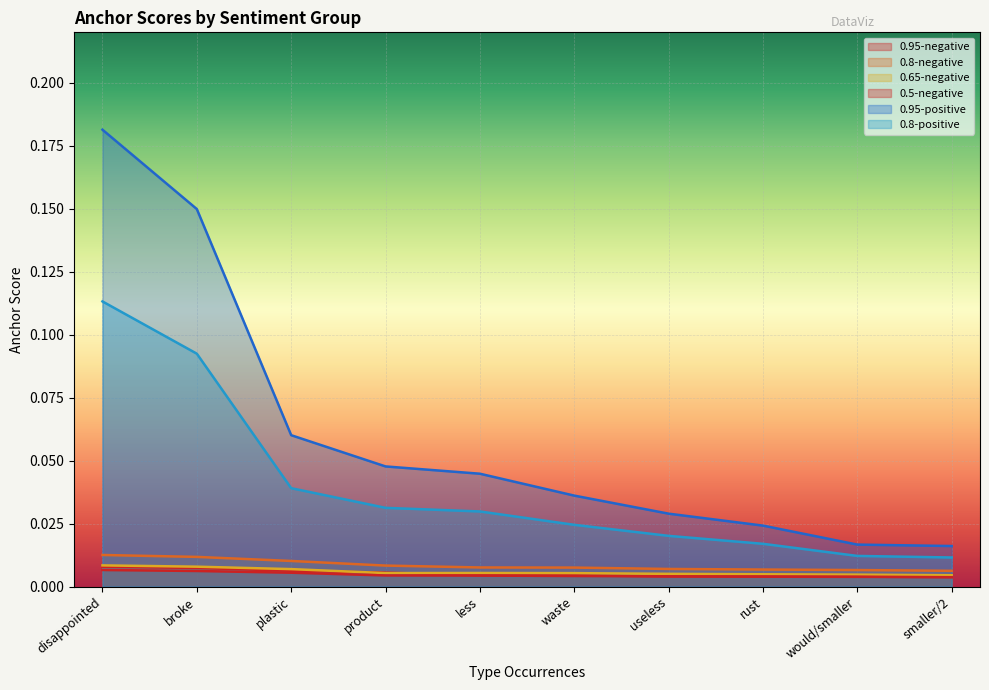

At how many categories does at least one series exceed 0?

10